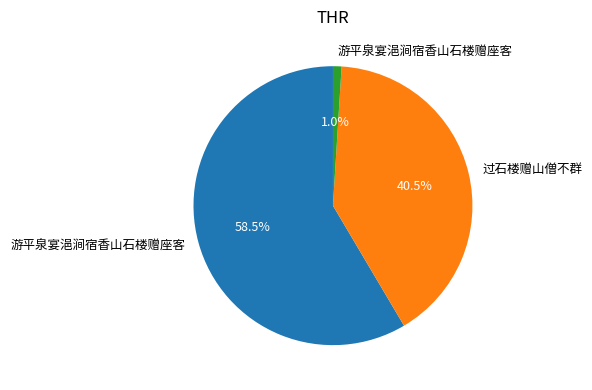

How many segments does this pie chart have?

3